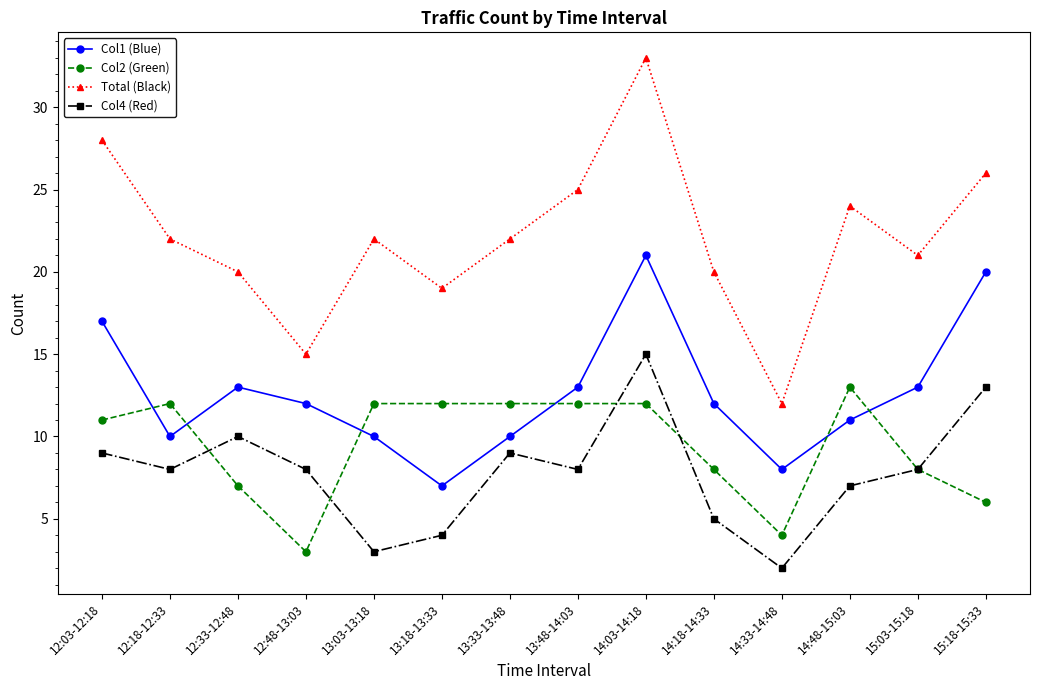

How many categories are shown in the chart?

14